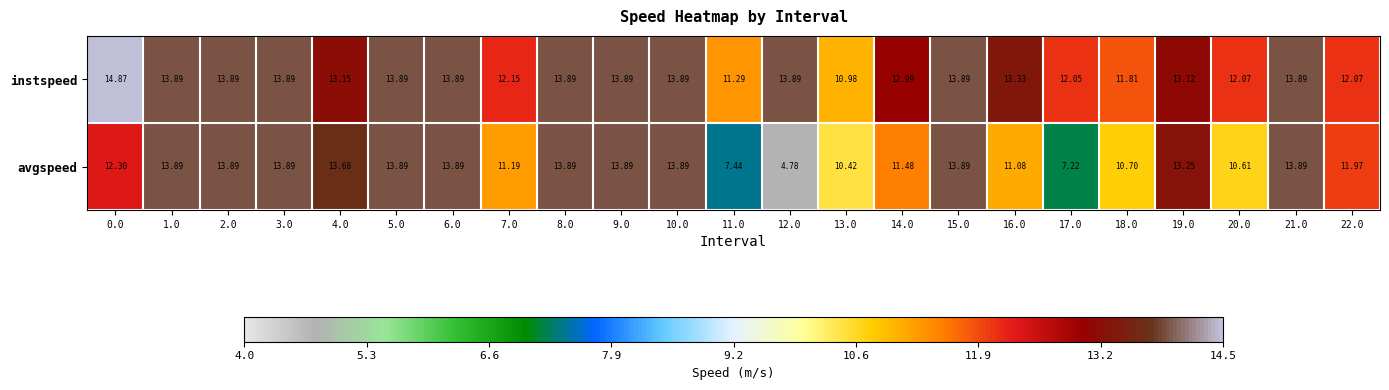

Rank the series by their maximum value, from lowest to highest.

avgspeed, instspeed